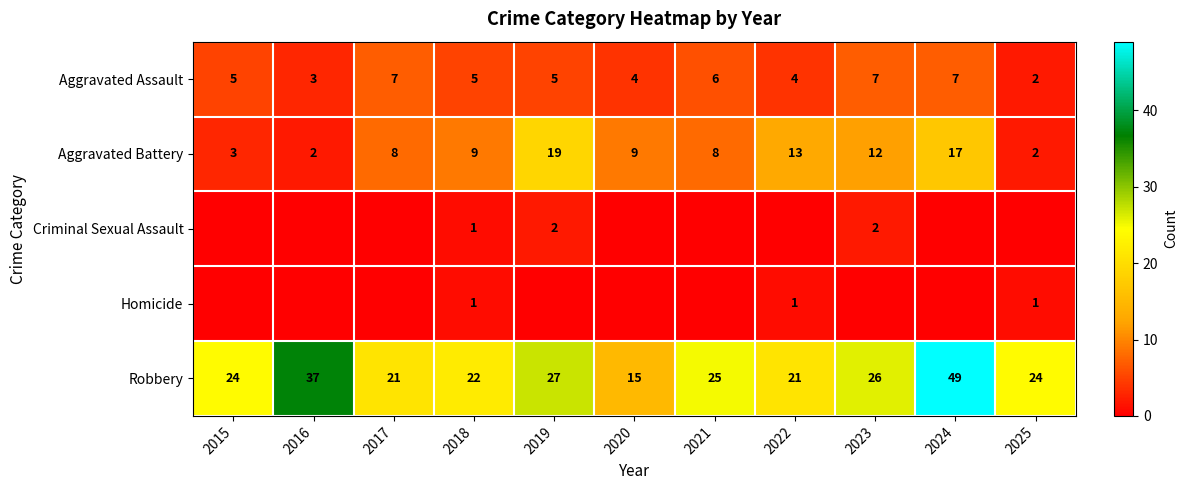

Which has a higher value, 2017 or 2023?

2017